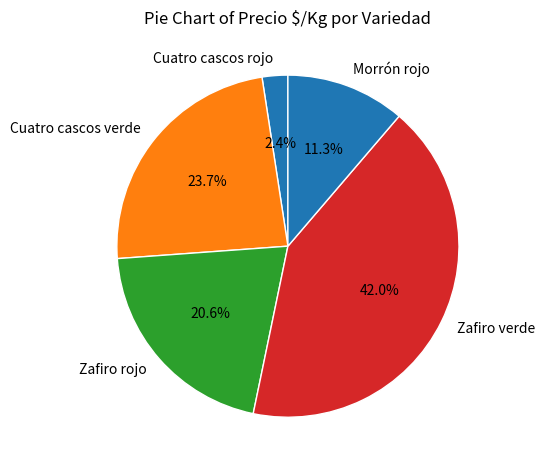

What is the largest slice in the pie chart?

Zafiro verde